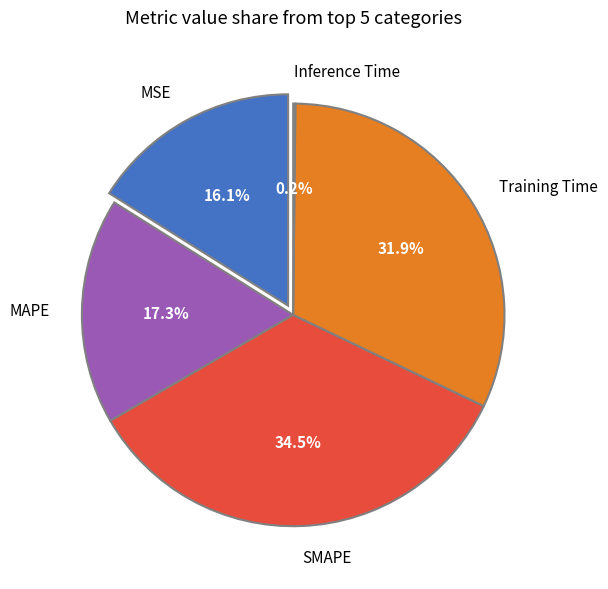

Combined, what portion of the pie is MSE and MAPE?

33.4%